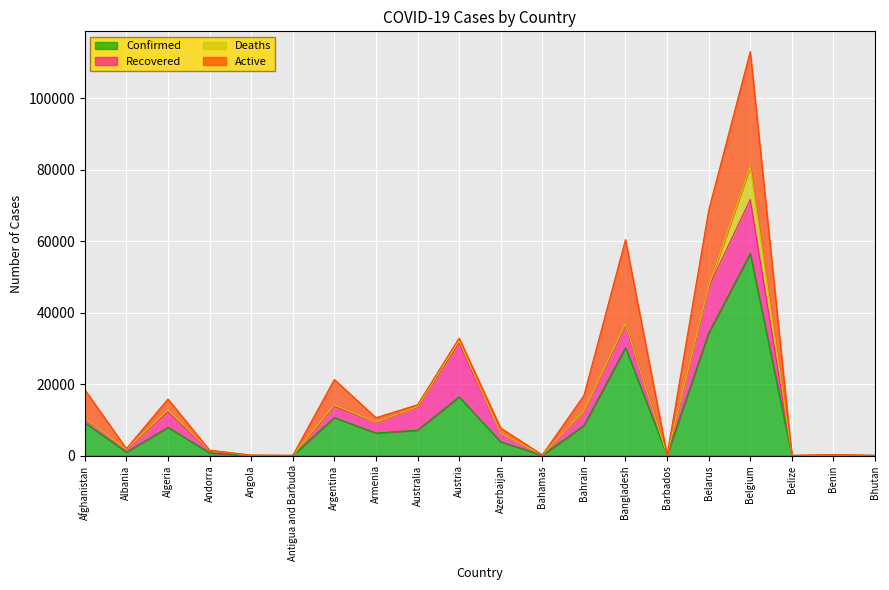

Reading right to left, what are all the values shown in this chart?

Confirmed: 24	135	18	56511	34303	90	30205	8414	97	3855	16436	7111	6302	10649	25	60	762	7918	981	9216
Recovered: 6	61	16	15123	12833	70	6190	4096	44	2399	15005	6494	2936	3062	19	17	652	4256	777	996
Deaths: 0	3	2	9212	190	7	432	12	11	46	635	102	77	433	3	3	51	582	31	205
Active: 18	71	0	32176	21280	13	23583	4306	42	1410	796	515	1289	7154	3	40	59	3080	173	8015